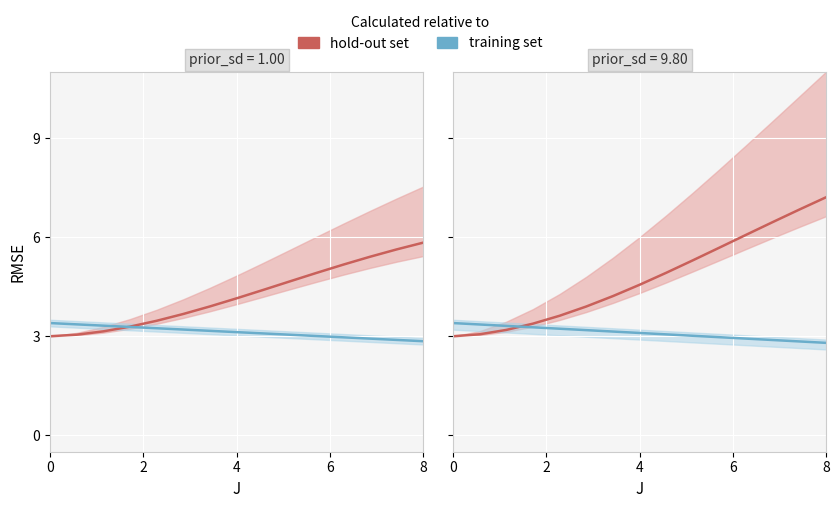

Which series has the largest total across all categories?

hold-out set